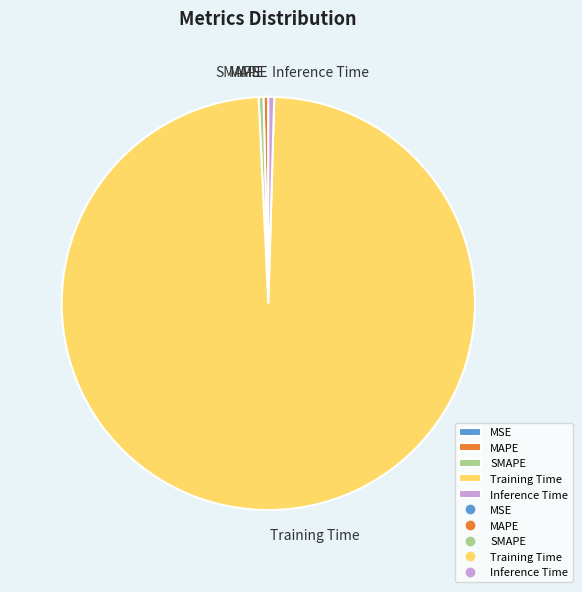

Is it true that Training Time is 99% of the pie?

True